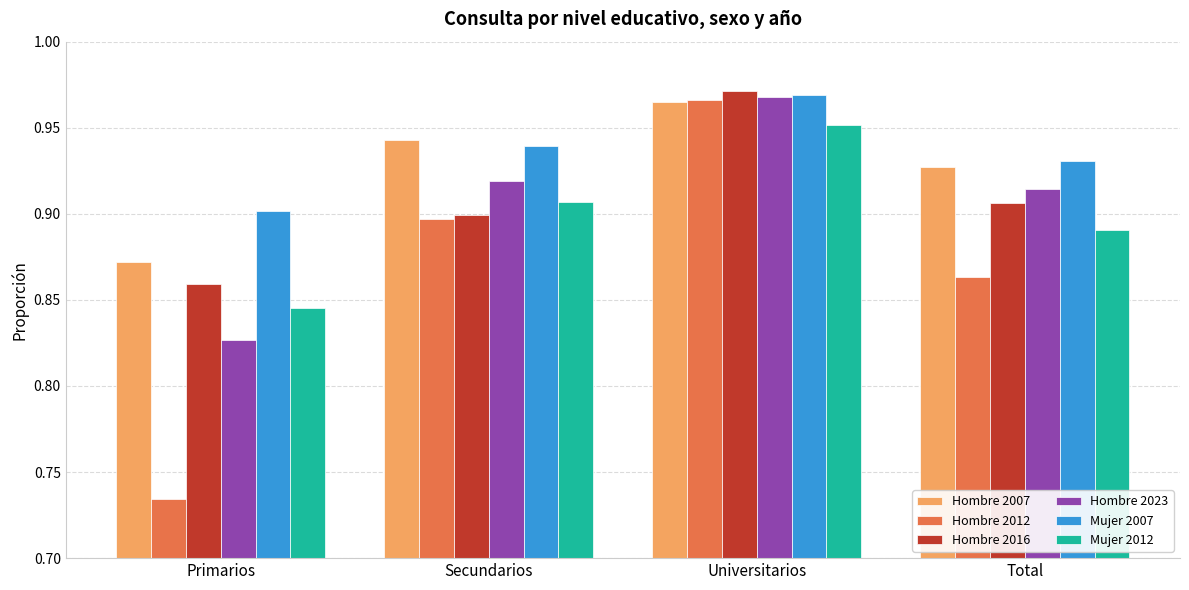

Count the number of categories in the chart.

4